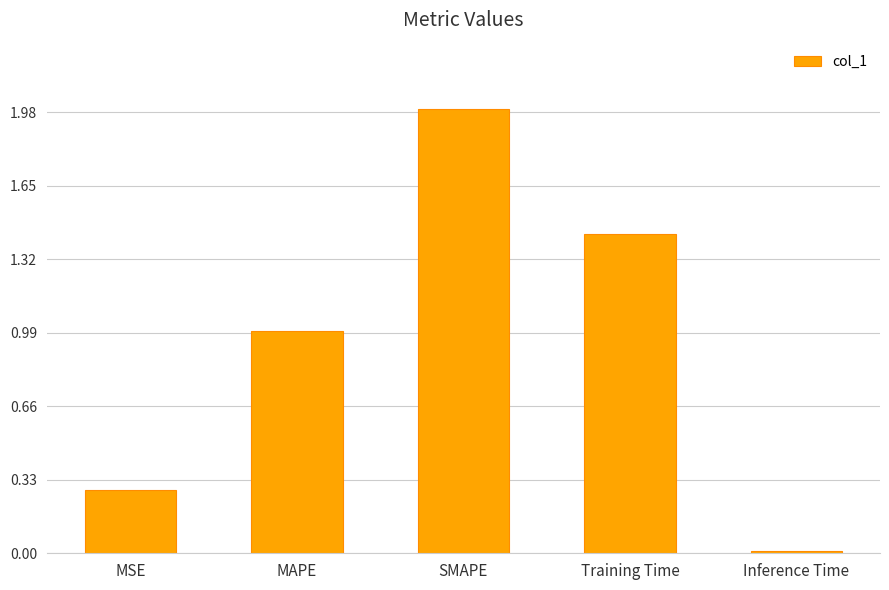

Rank the categories by value from lowest to highest.

Inference Time, MSE, MAPE, Training Time, SMAPE